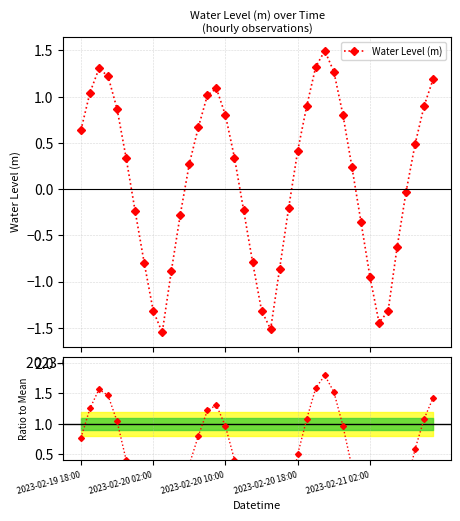

What is the maximum value for Water Level (m)?

1.5